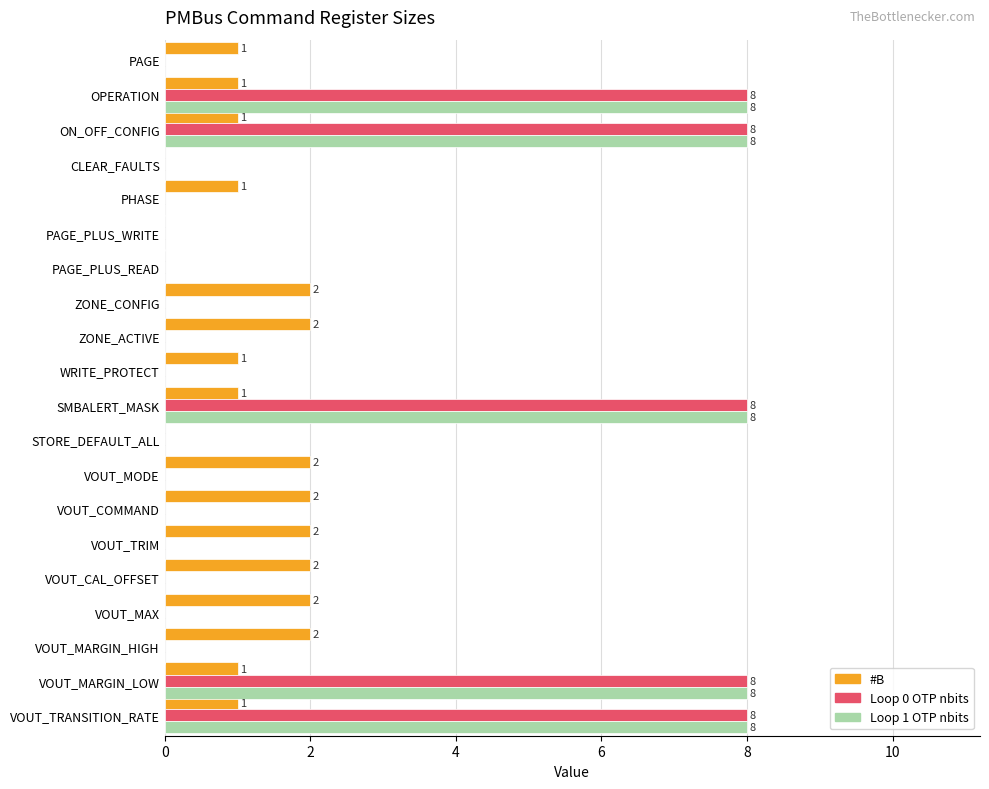

How many Loop 0 OTP nbits values are between 0 and 8?

20